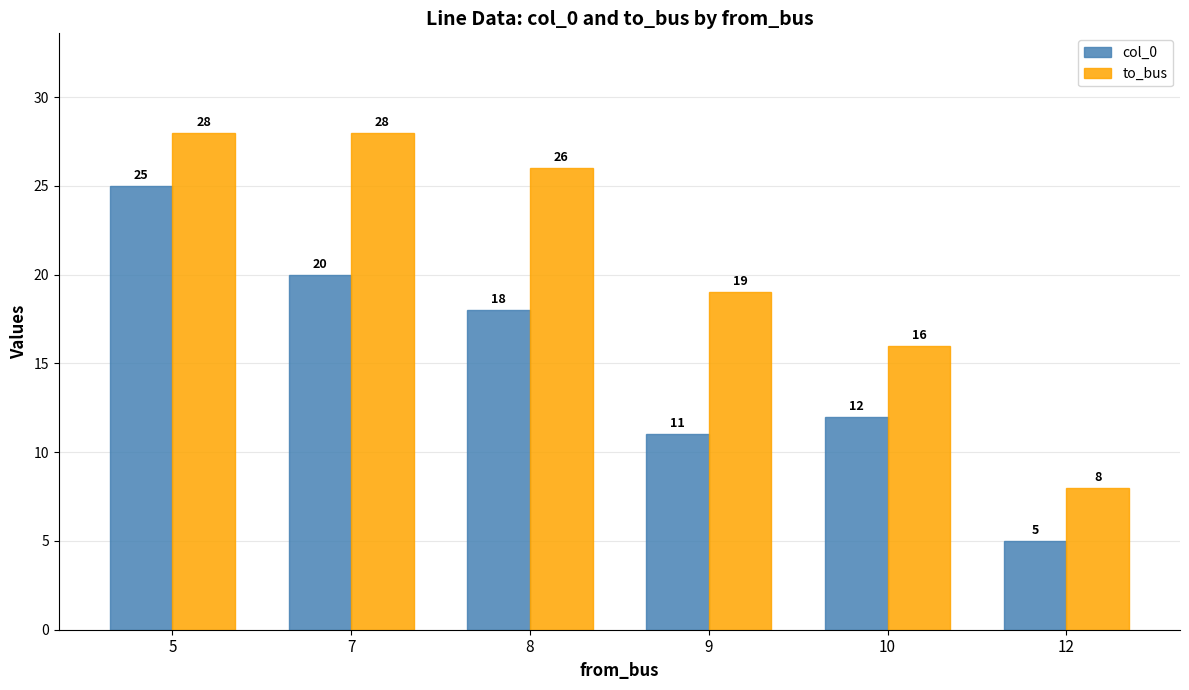

What are all the series names shown in the legend?

col_0, to_bus